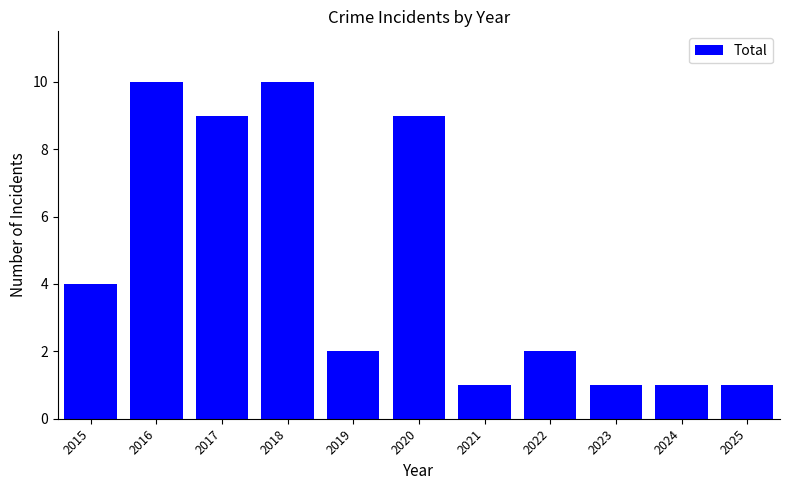

Reading left to right, transcribe all the data shown in this chart.

2015=4	2016=10	2017=9	2018=10	2019=2	2020=9	2021=1	2022=2	2023=1	2024=1	2025=1